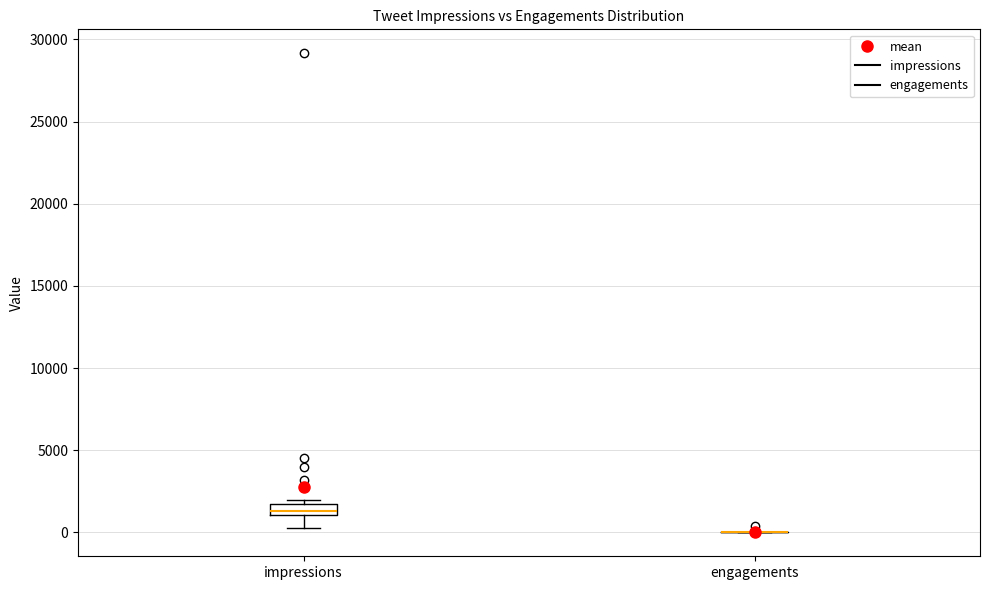

Comparing the boxes themselves (not the whiskers), which one is the tallest?

impressions